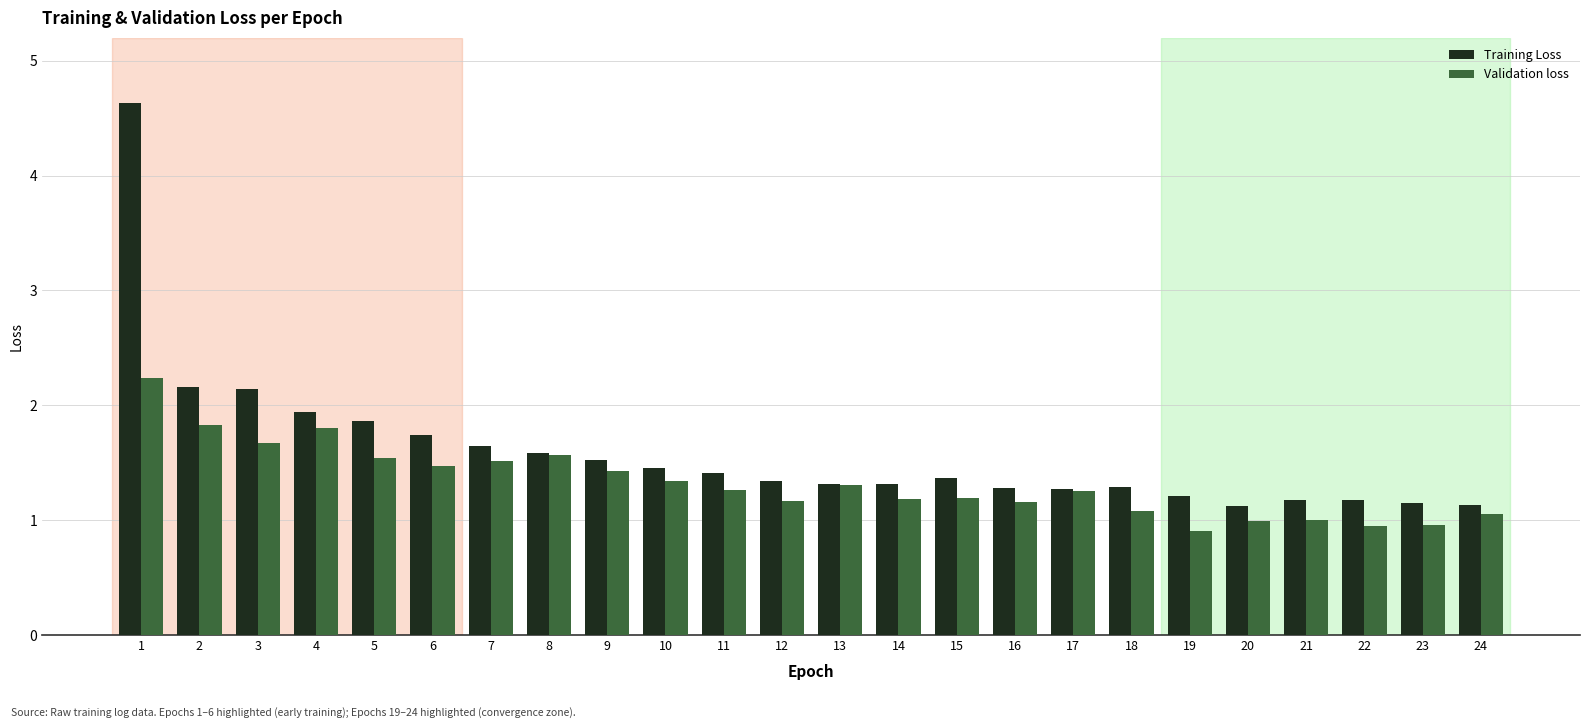

Which series has the largest total across all categories?

Training Loss